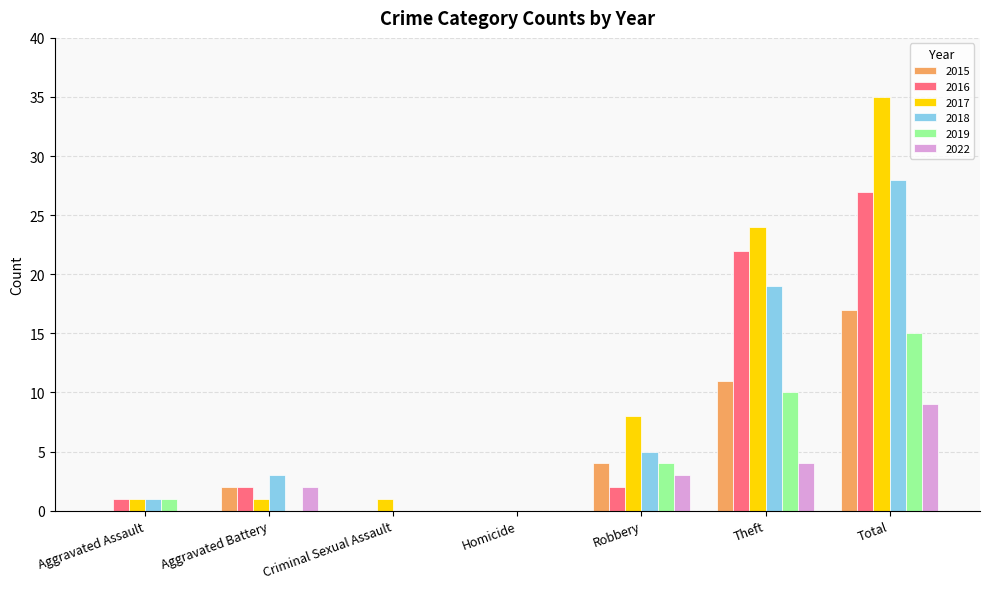

Count the number of categories in the chart.

7